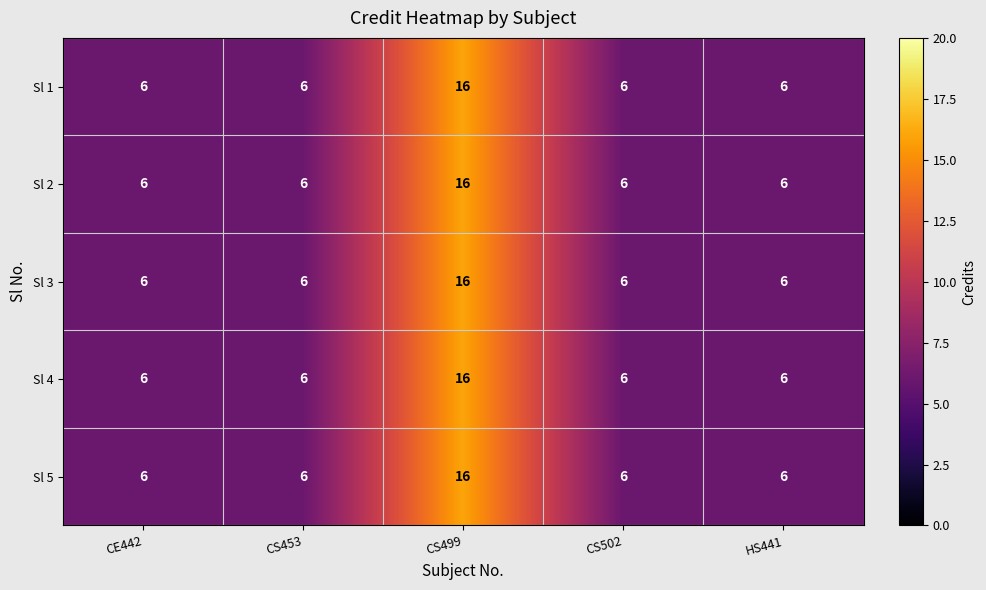

Count the Sl 1 values in the range 6 to 7.

4